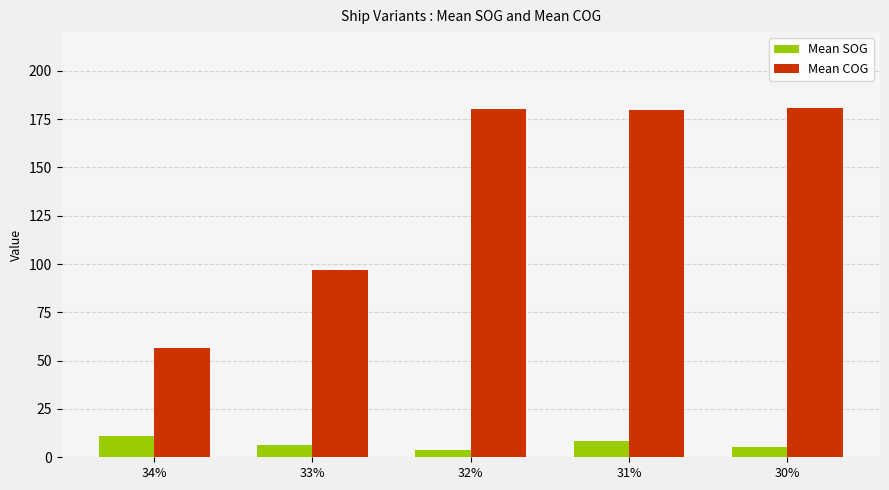

The Mean COG series shows 96.8 at 33%. True or false?

True